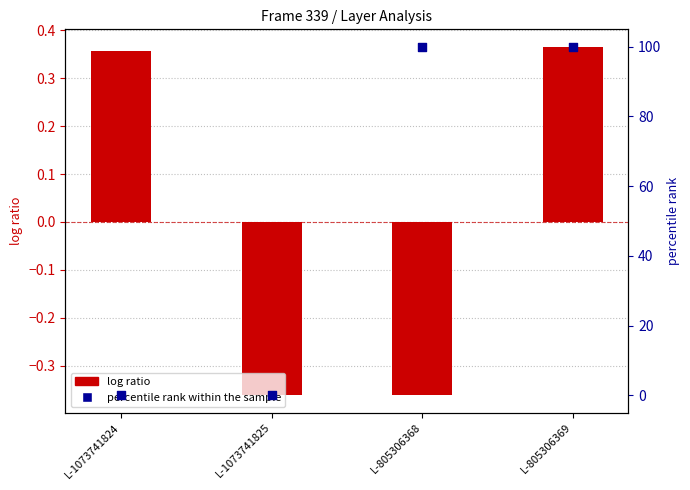

At which category is the sum across all series the highest?

L-805306369